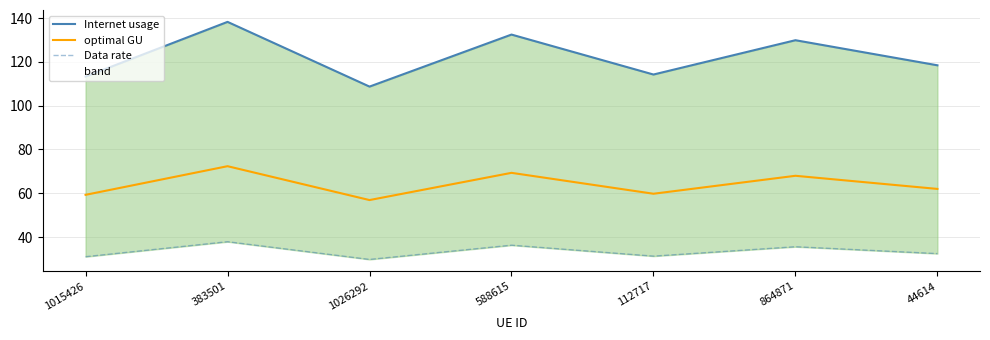

Reading right to left, list all the values displayed in this chart.

Internet usage: 44614=118.5	864871=129.9	112717=114.3	588615=132.5	1026292=108.7	383501=138.3	1015426=113.3
optimal GU: 44614=62.0	864871=68.0	112717=59.8	588615=69.3	1026292=56.9	383501=72.4	1015426=59.3
Data rate: 44614=32.4	864871=35.6	112717=31.3	588615=36.3	1026292=29.8	383501=37.9	1015426=31.0